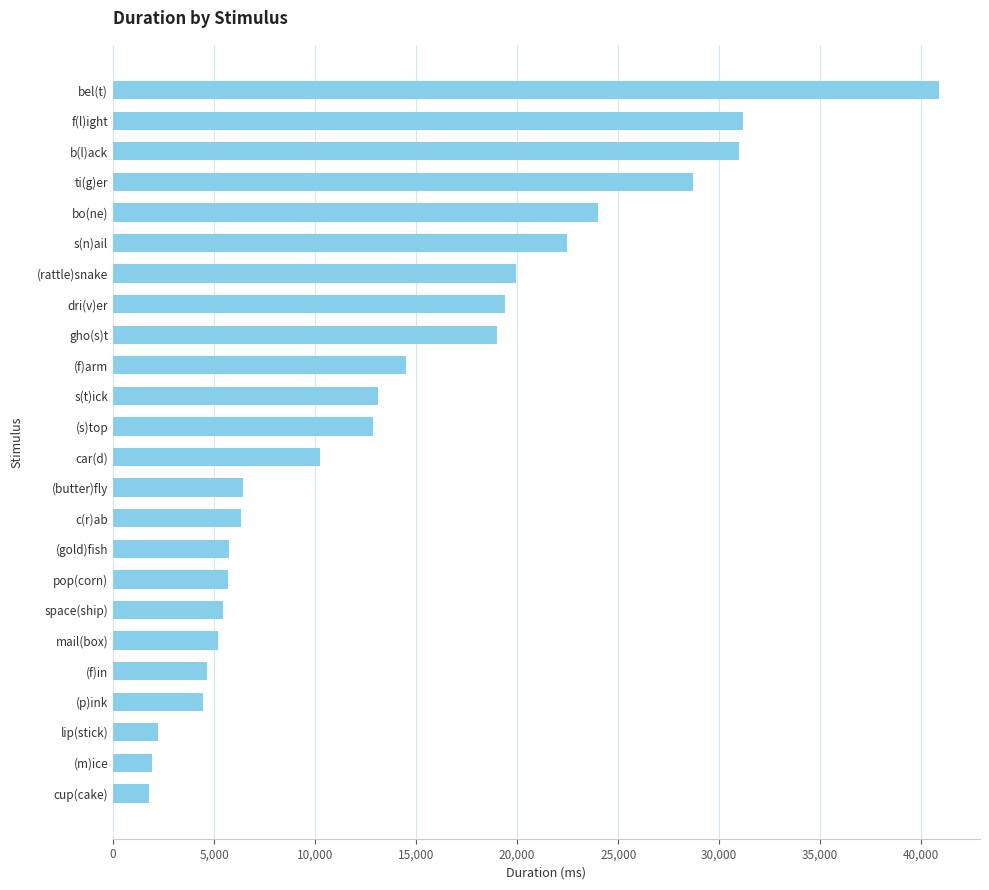

What is the label of the 17th bar from the bottom?

dri(v)er